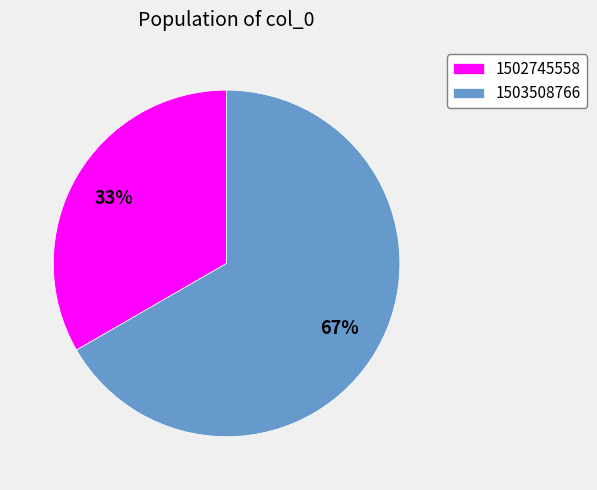

To the nearest percent, what percentage of the pie is 1502745558?

33%